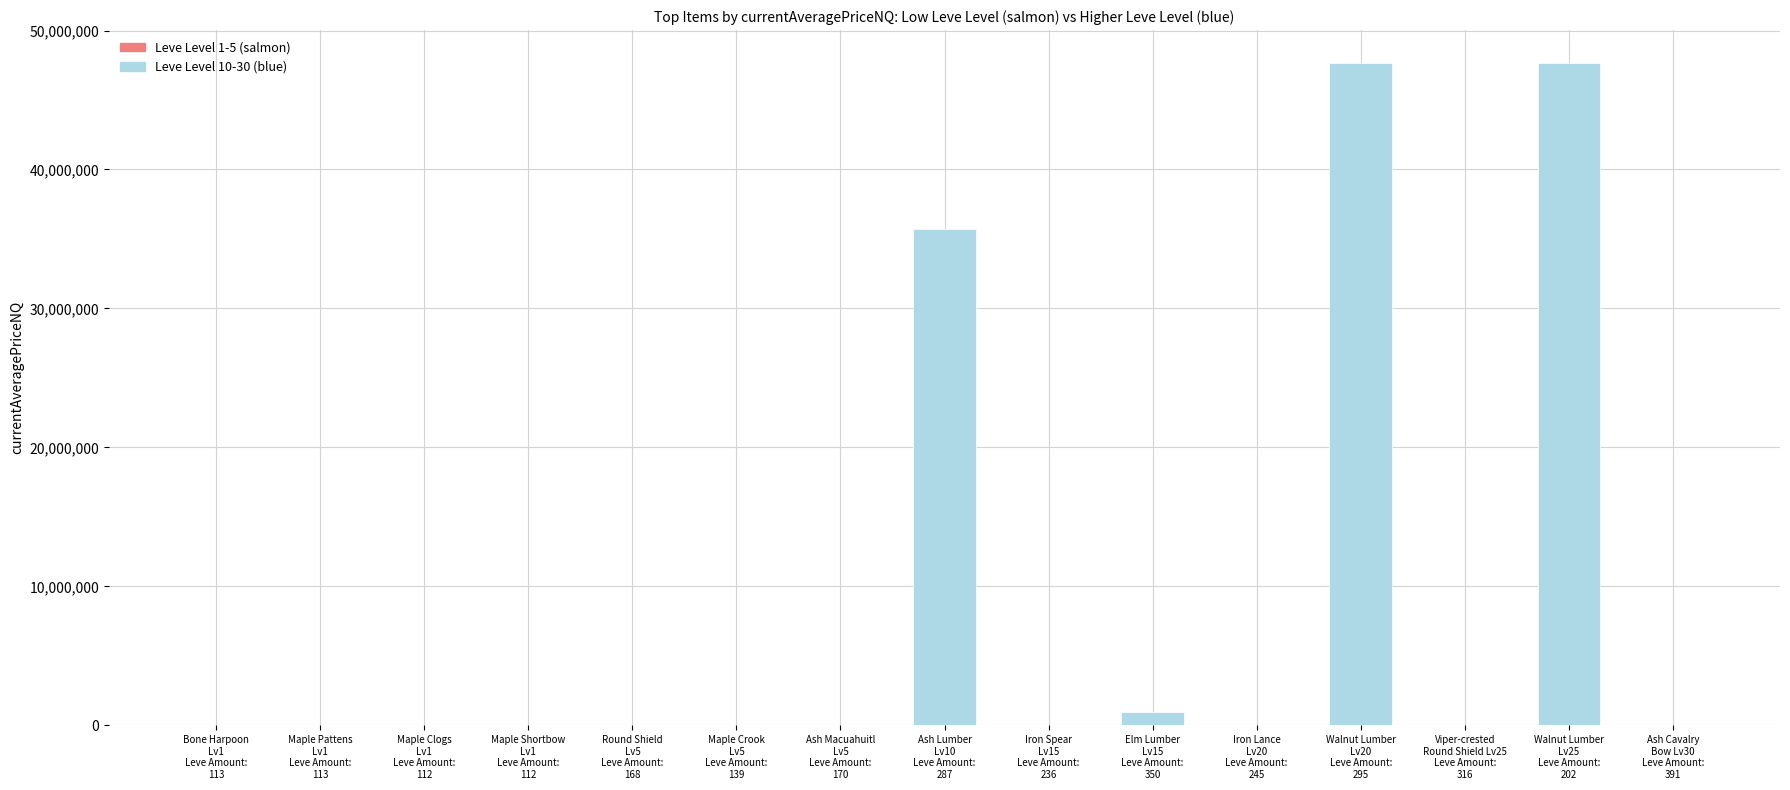

What is the sum of the values at Maple Crook
Lv5
Leve Amount:
139 and Iron Spear
Lv15
Leve Amount:
236?

4300.0